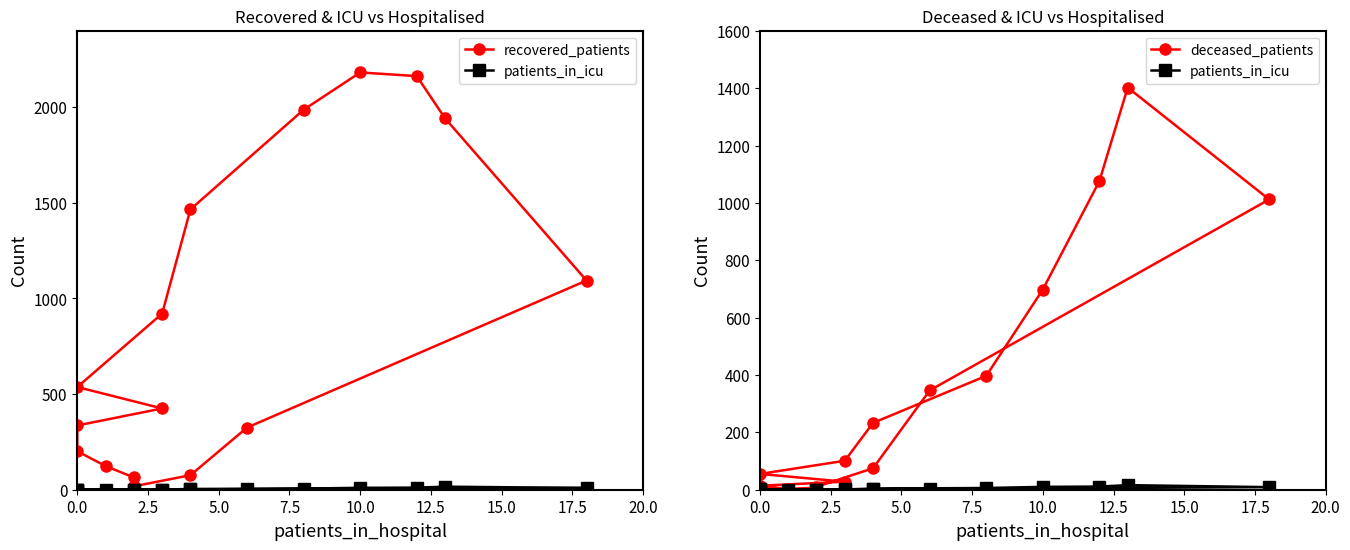

What is the average value of the deceased_patients series?

342